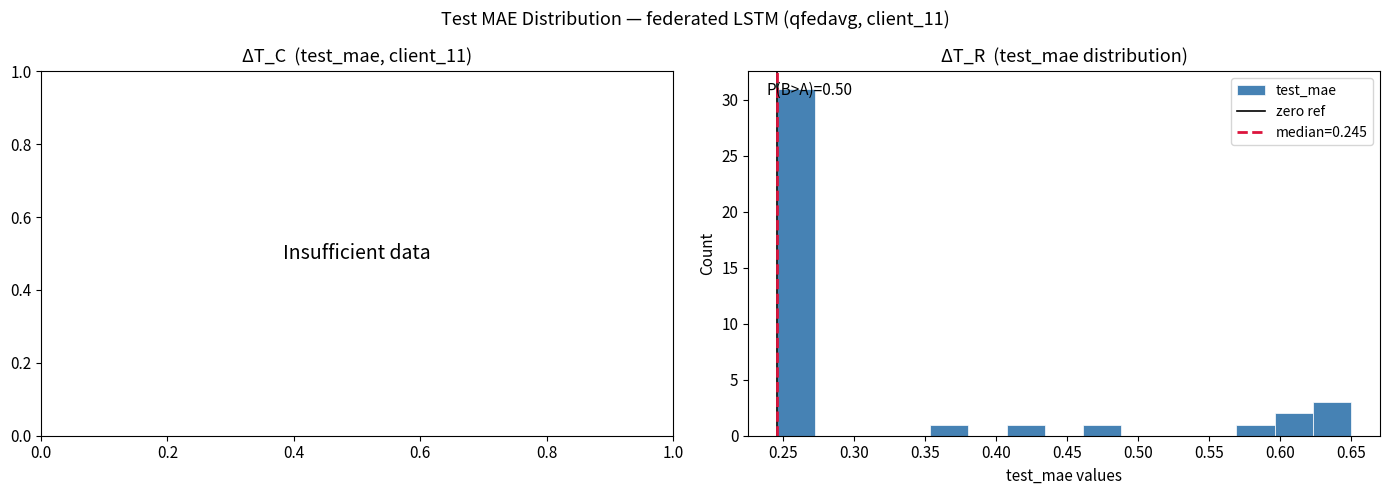

Over which range of the x-axis is the bar tallest?

0.245 to 0.270